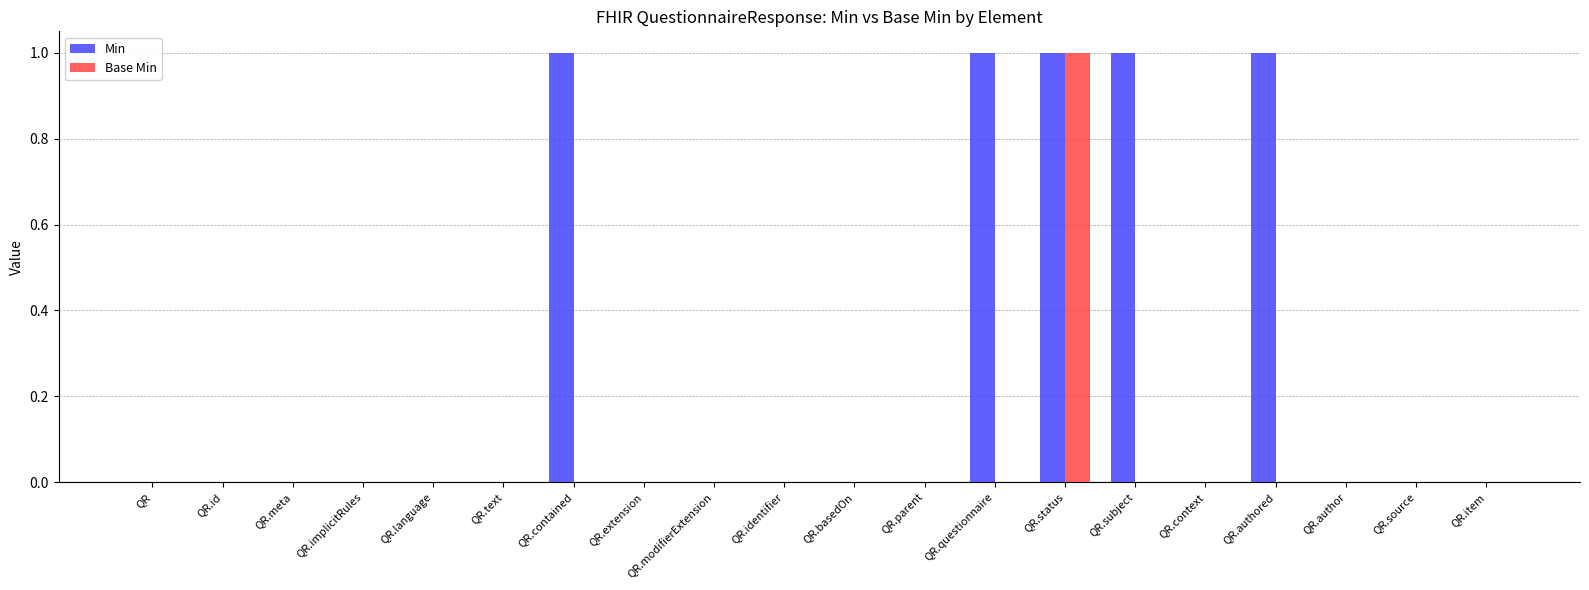

Which series has the largest total across all categories?

Min